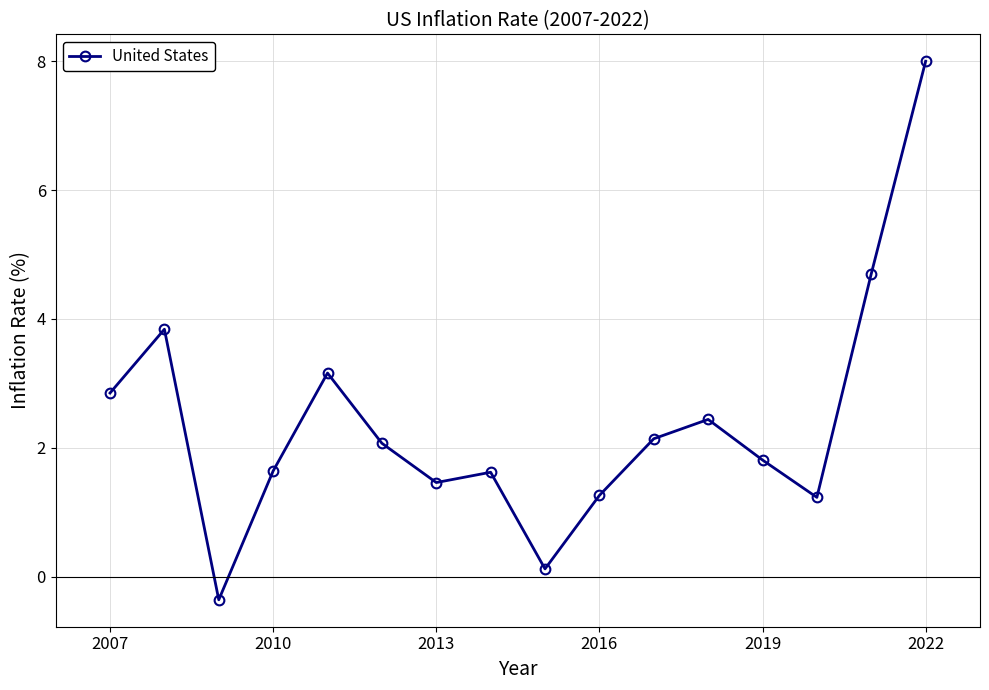

What is the average value?

2.4